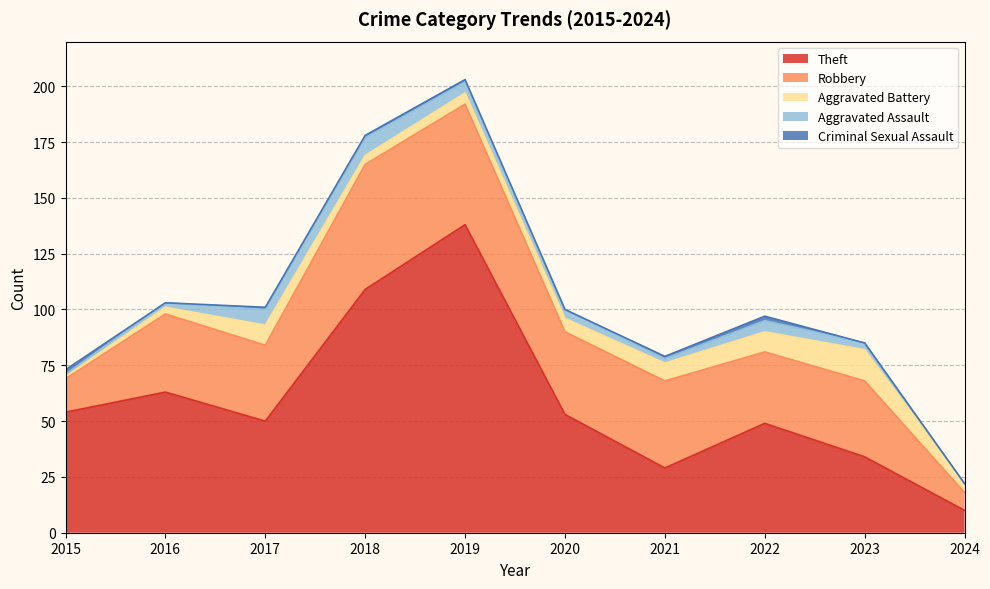

What is the spread (max minus min) of values at 2015?

53